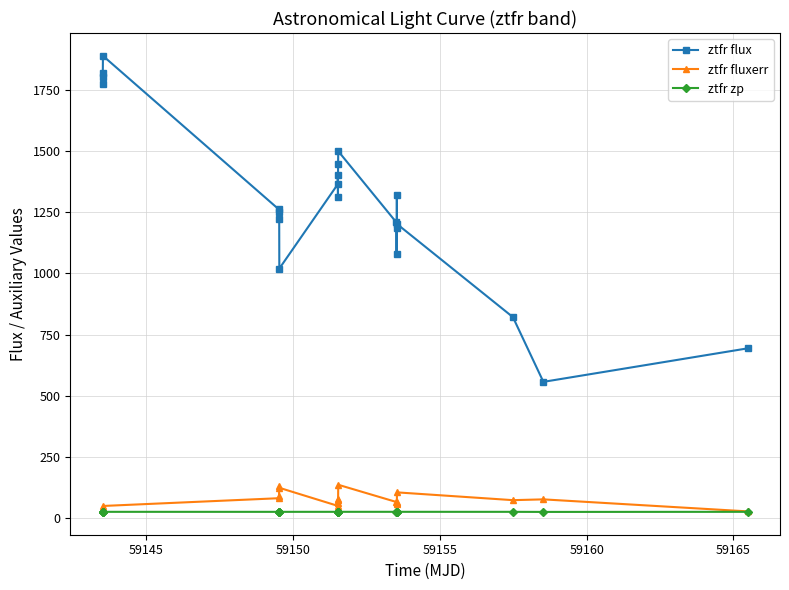

What is the minimum value shown in the chart?

26.0